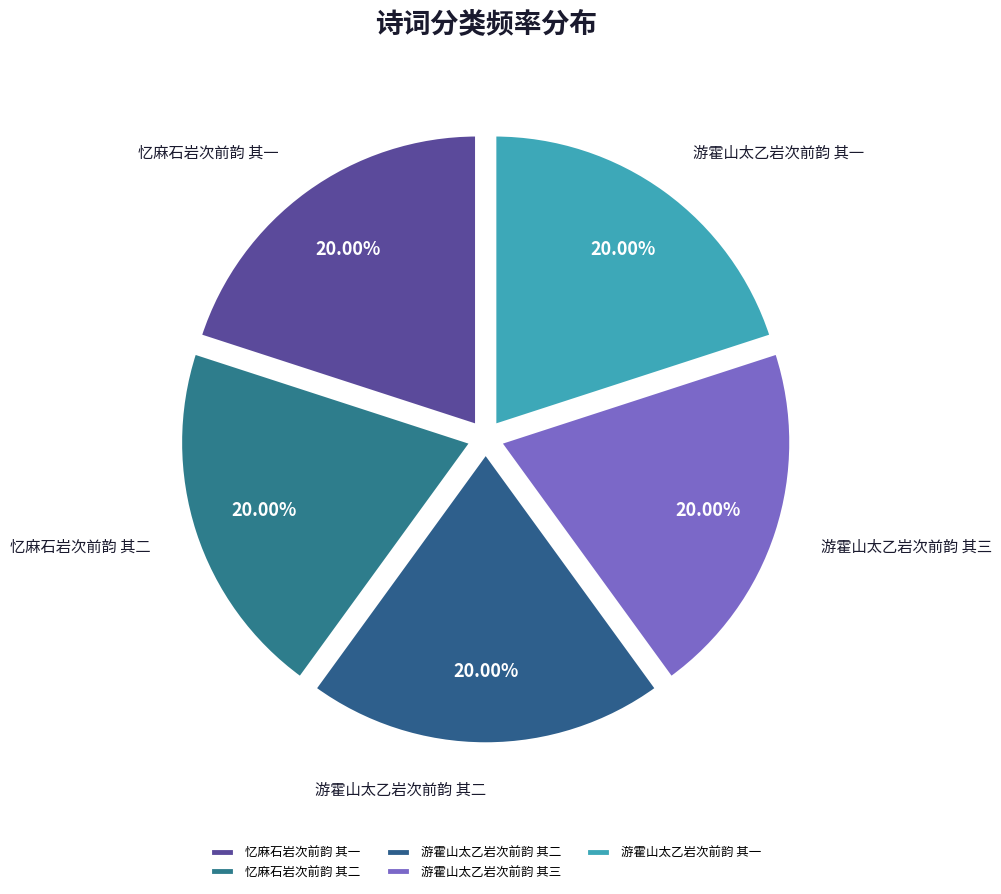

How much of the chart is everything except 忆麻石岩次前韵 其一?

80.0%